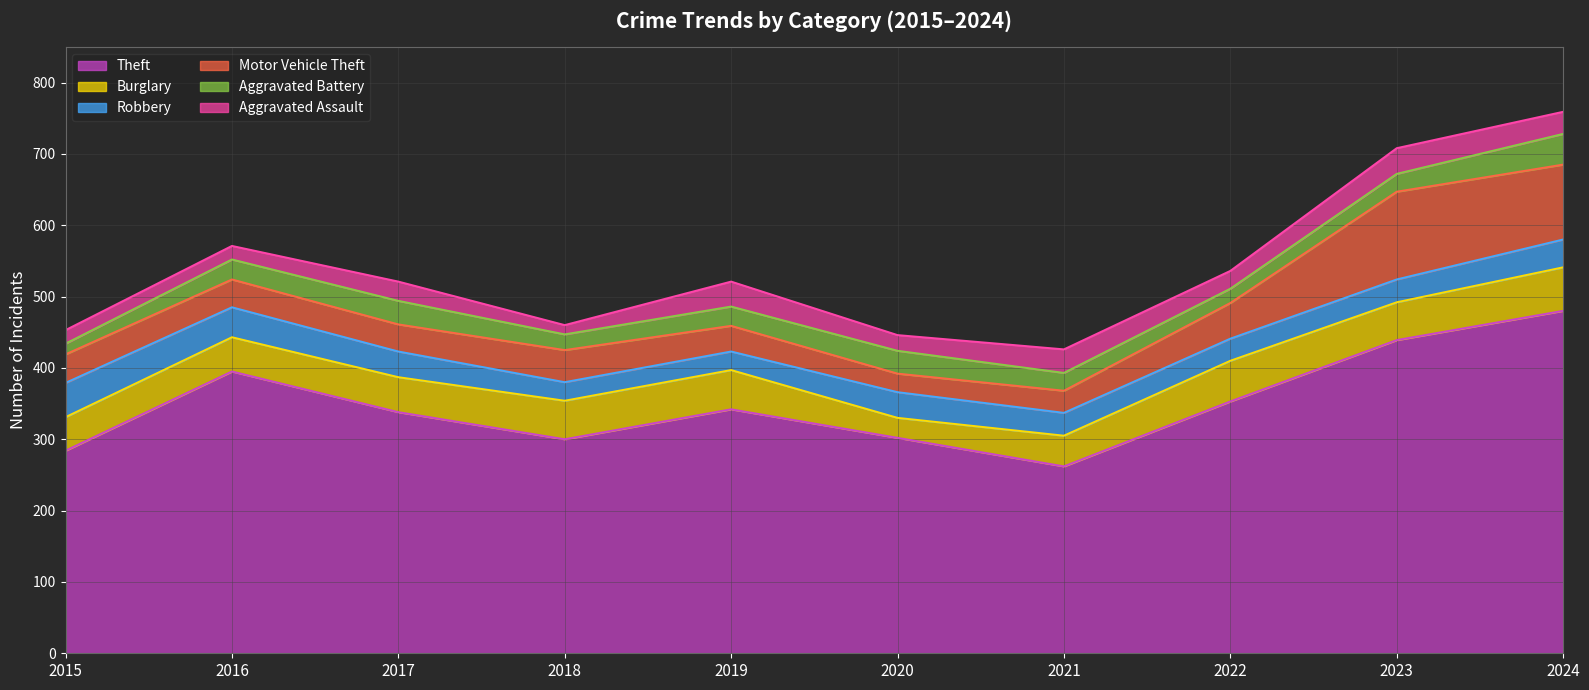

True or false: Burglary and Motor Vehicle Theft cross at least once.

True